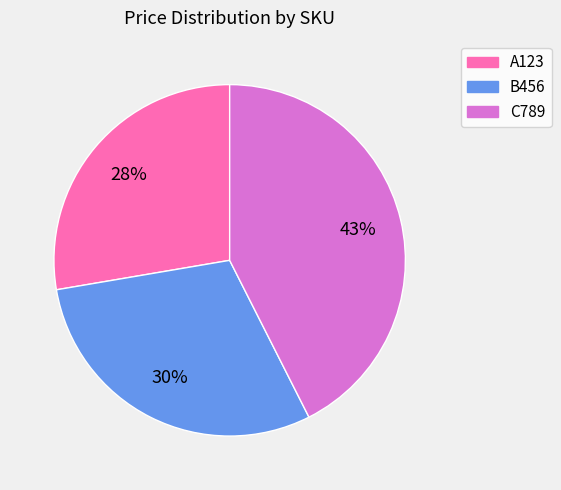

What percentage is the C789 slice, to the nearest percent?

43%